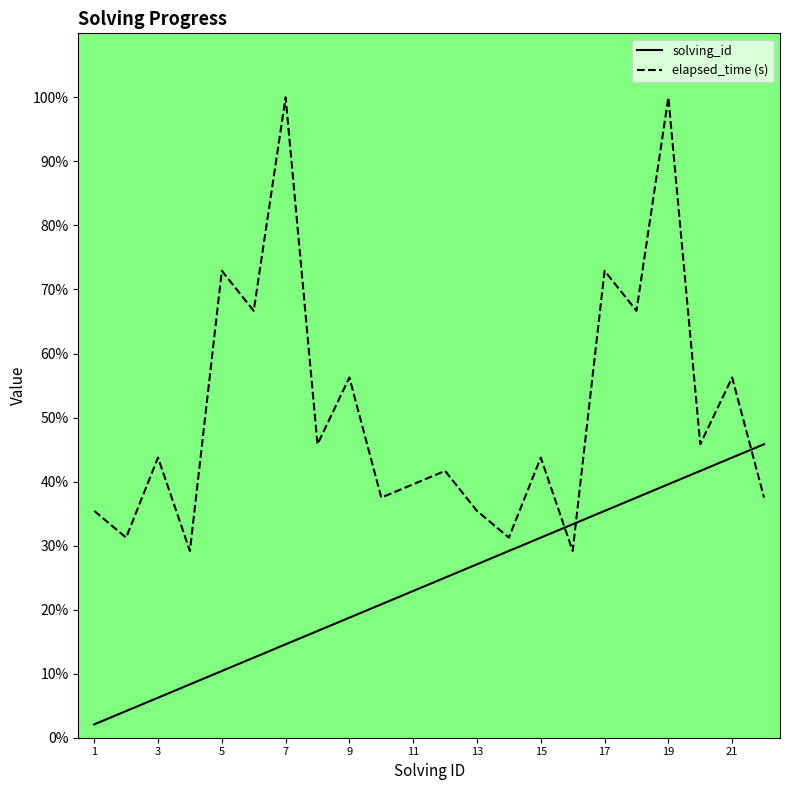

Is this an area chart (filled region under the line)?

No